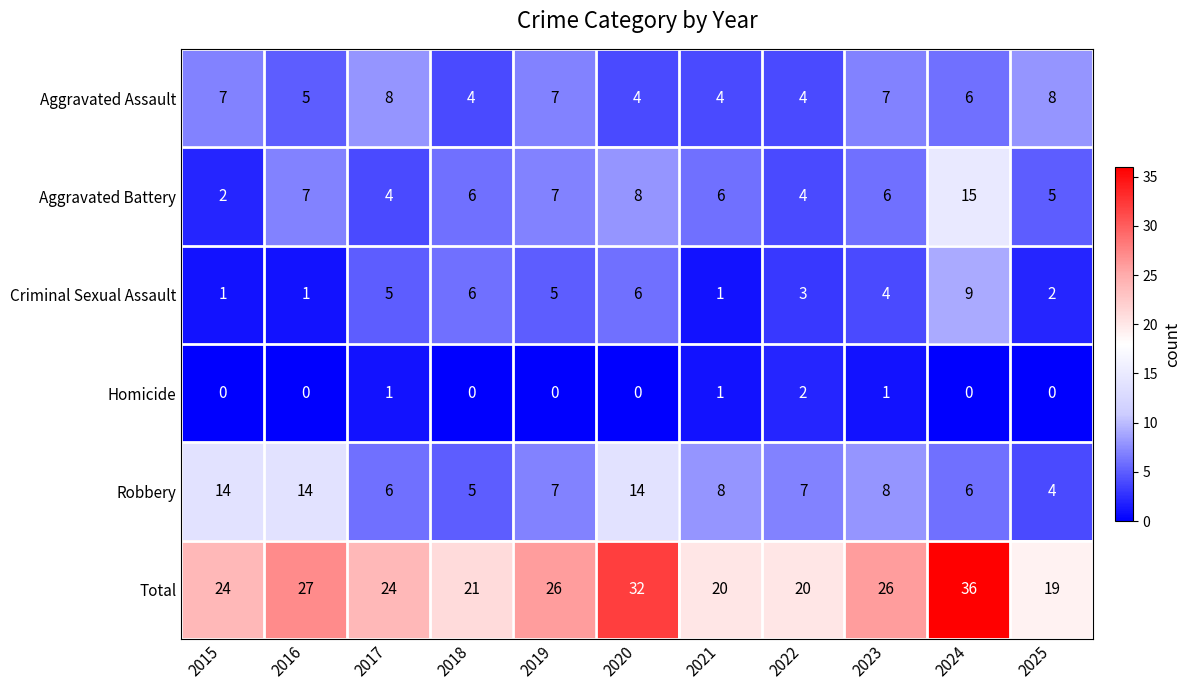

What is the greatest value displayed?

36